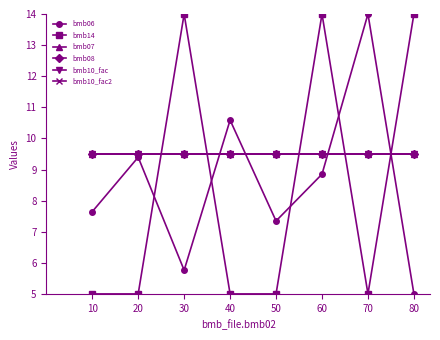

Does the chart display data point markers on the line(s)?

Yes